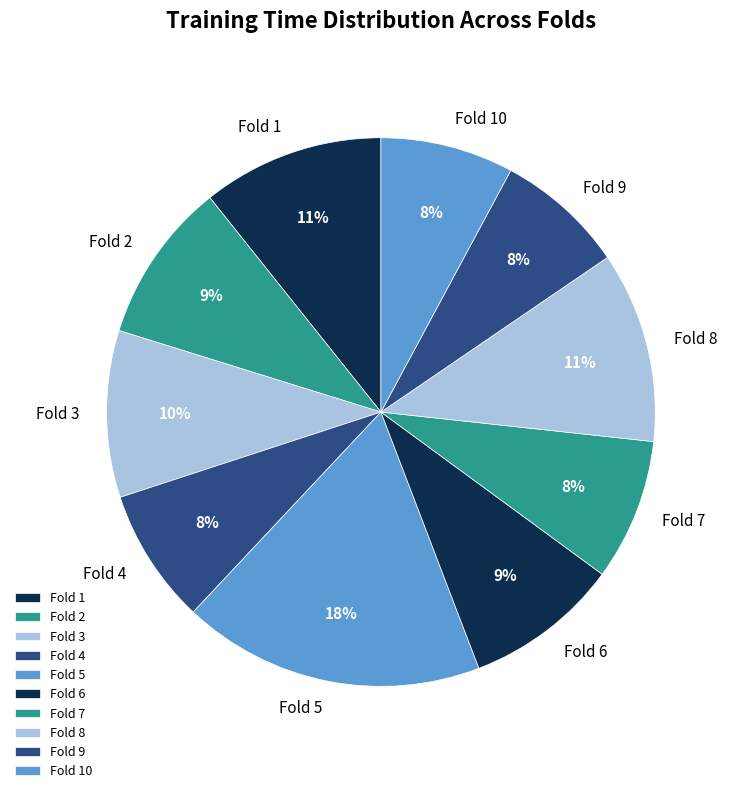

Between Fold 7 and Fold 5, which is larger?

Fold 5